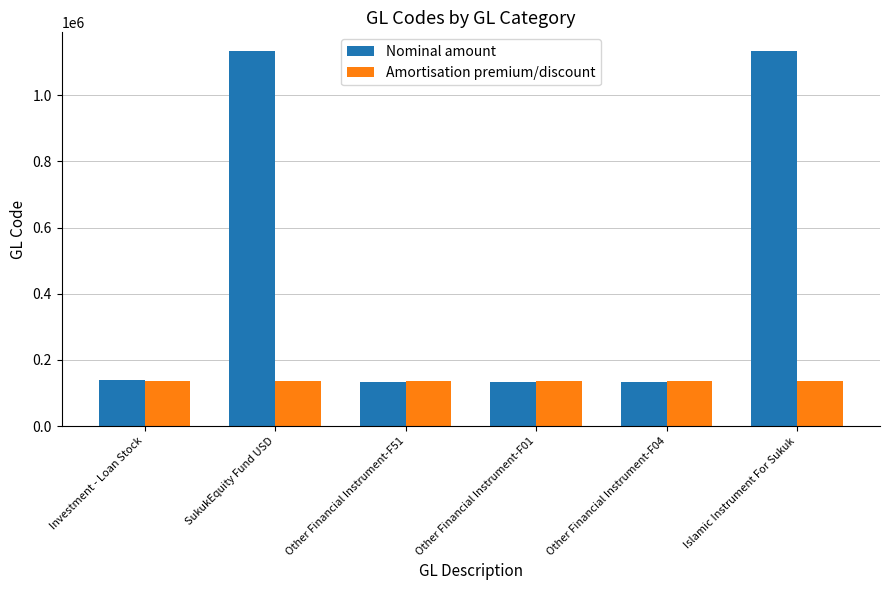

Is the value of Amortisation premium/discount at Investment - Loan Stock greater than the value of Nominal amount at SukukEquity Fund USD?

No